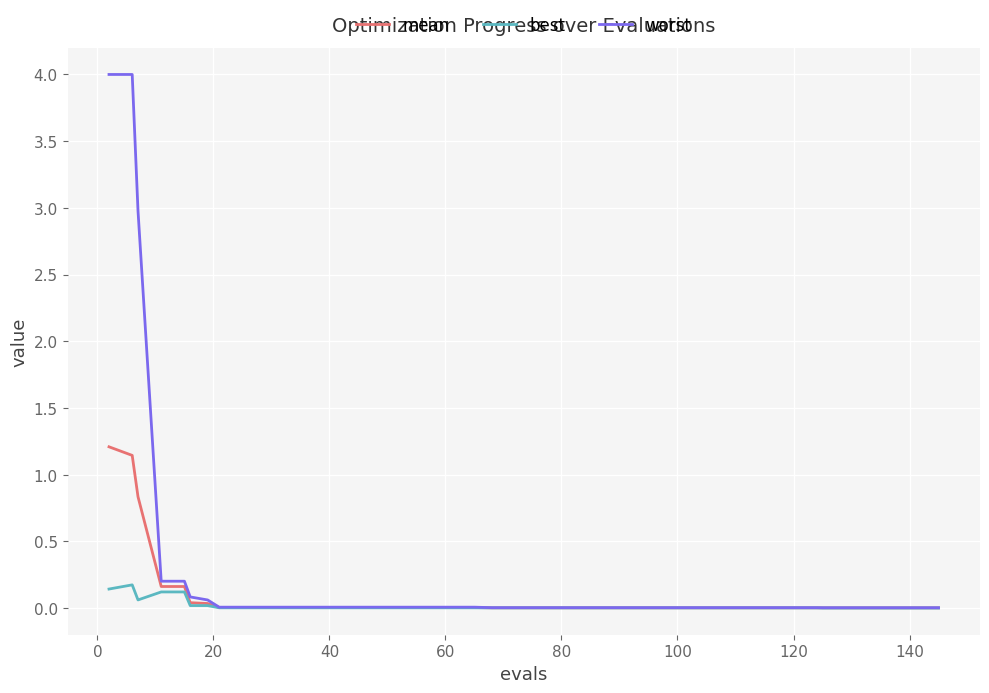

Which series has the largest total across all categories?

worst